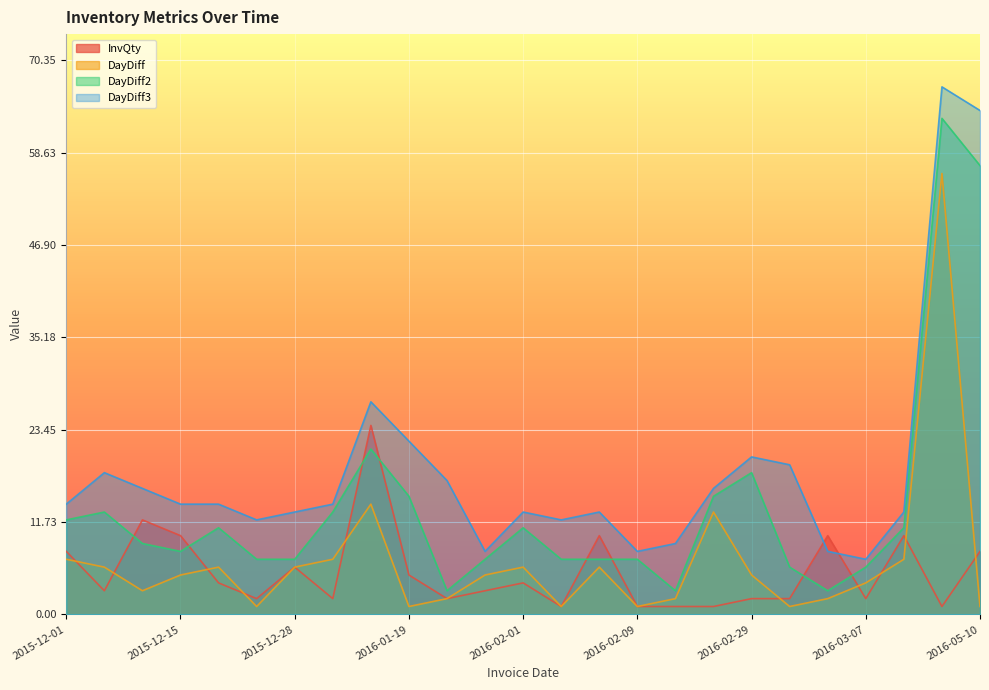

What is the label of the 24th point from the right?

2015-12-07